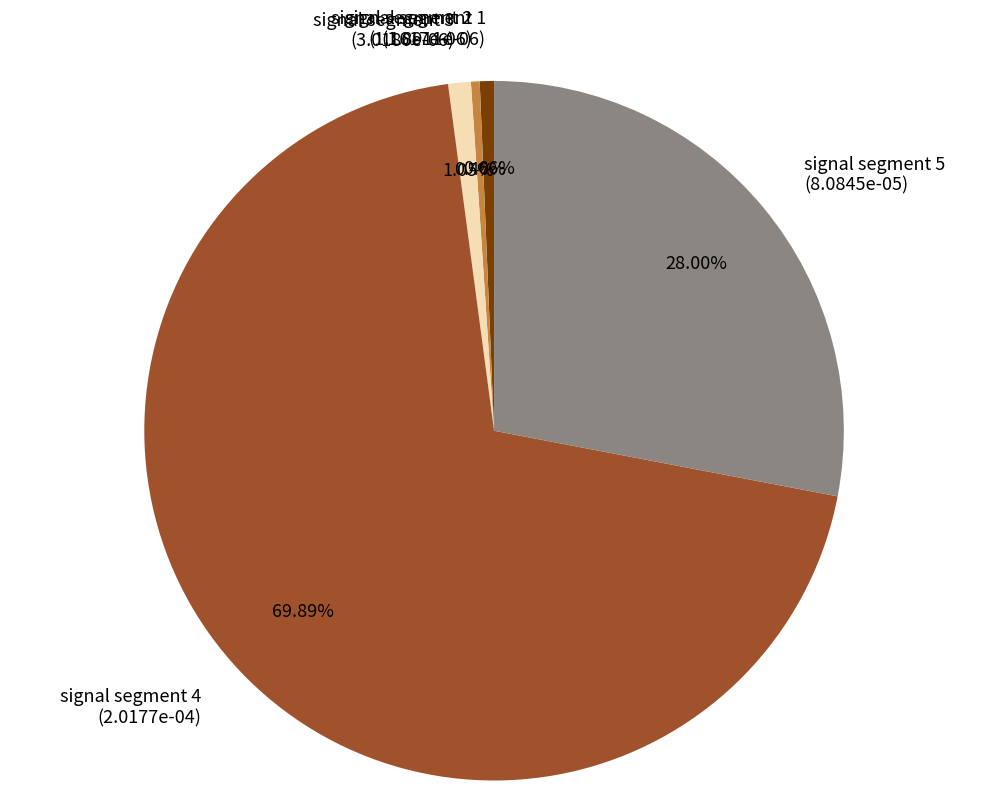

To the nearest percent, what is the difference between the signal segment 5 and signal segment 1 slice percentages?

27%